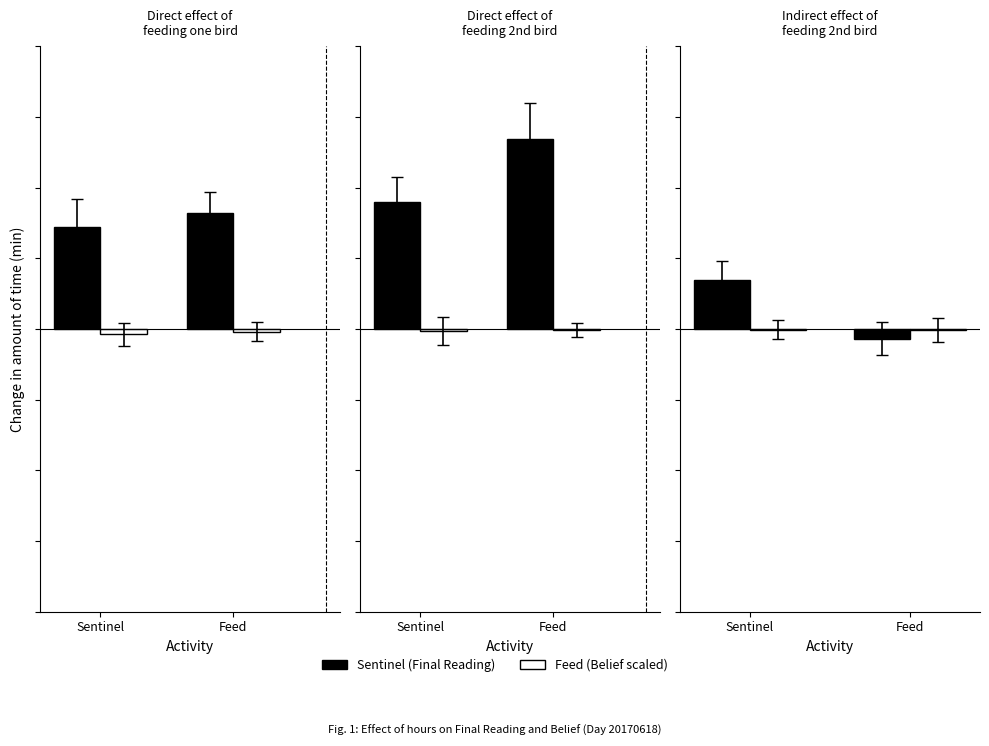

The Sentinel series shows -0.7 at Feed. True or false?

False